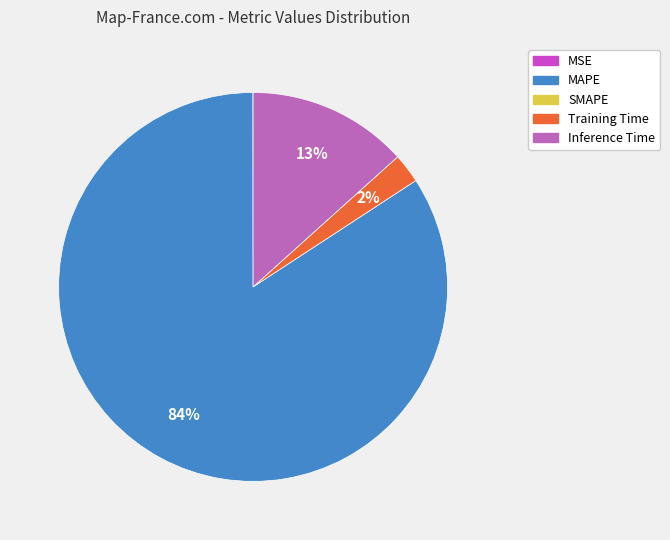

Does any single category account for the majority?

Yes